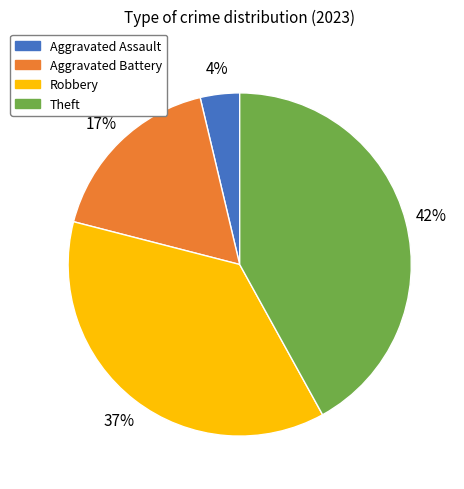

Between Aggravated Assault and Aggravated Battery, which is larger?

Aggravated Battery